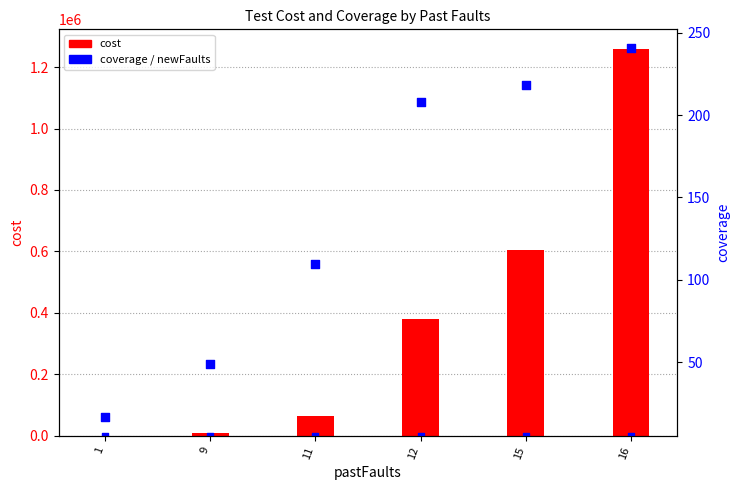

Which series has the largest total across all categories?

cost